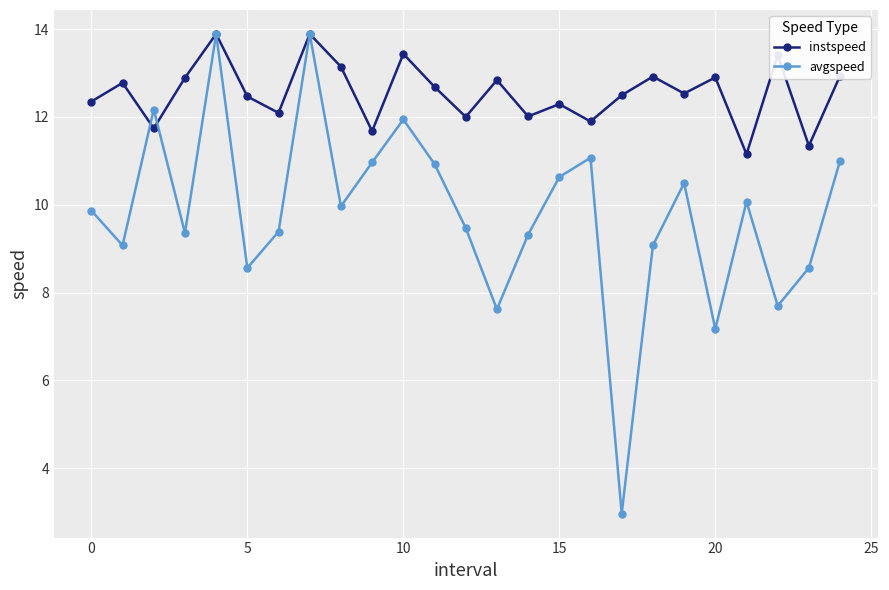

Rank the series by their average value, from highest to lowest.

instspeed, avgspeed